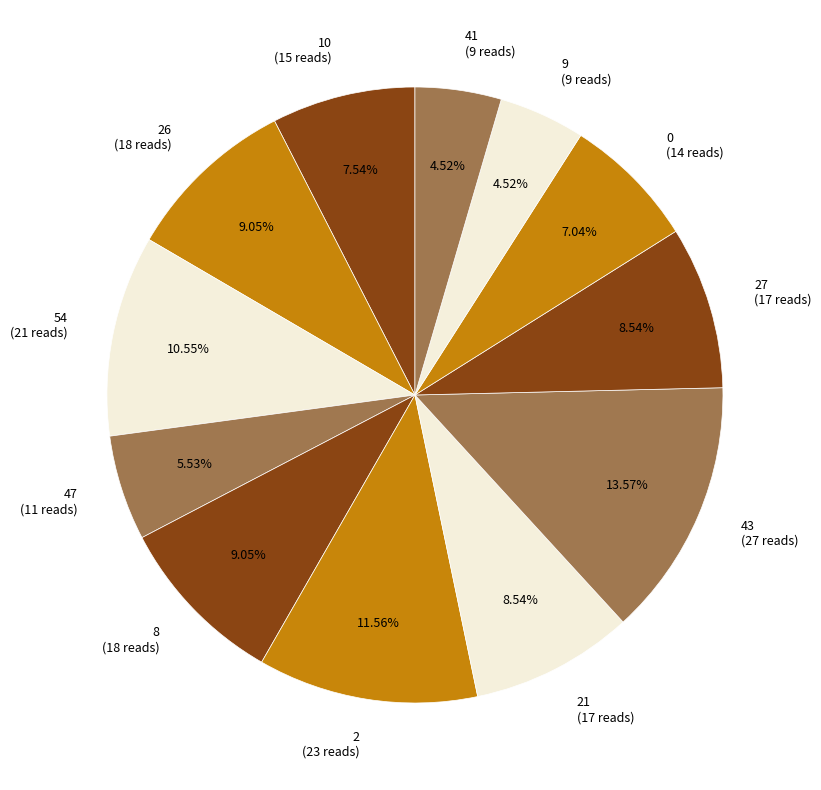

Combined, do 2 (23 reads) and 26 (18 reads) account for over 50%?

No